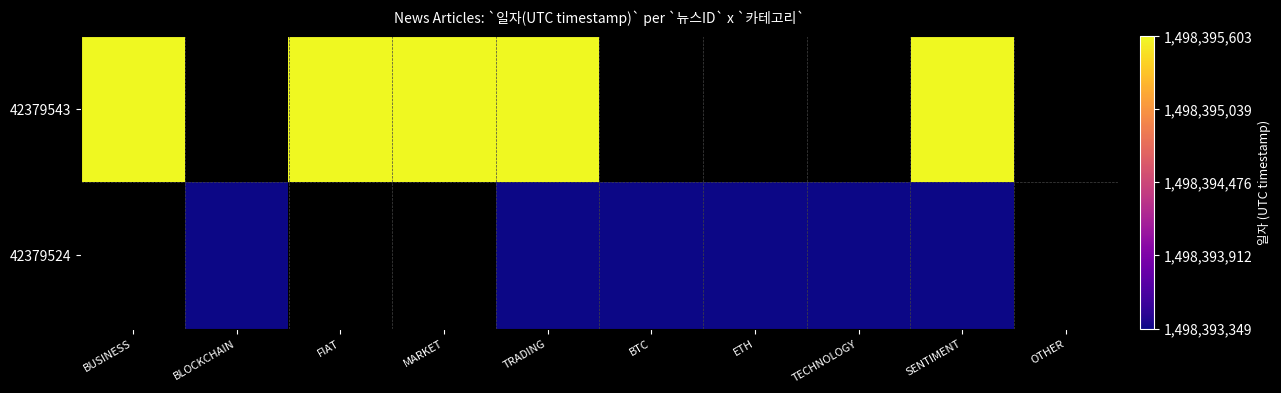

How many positive values does the 42379543 series have?

5